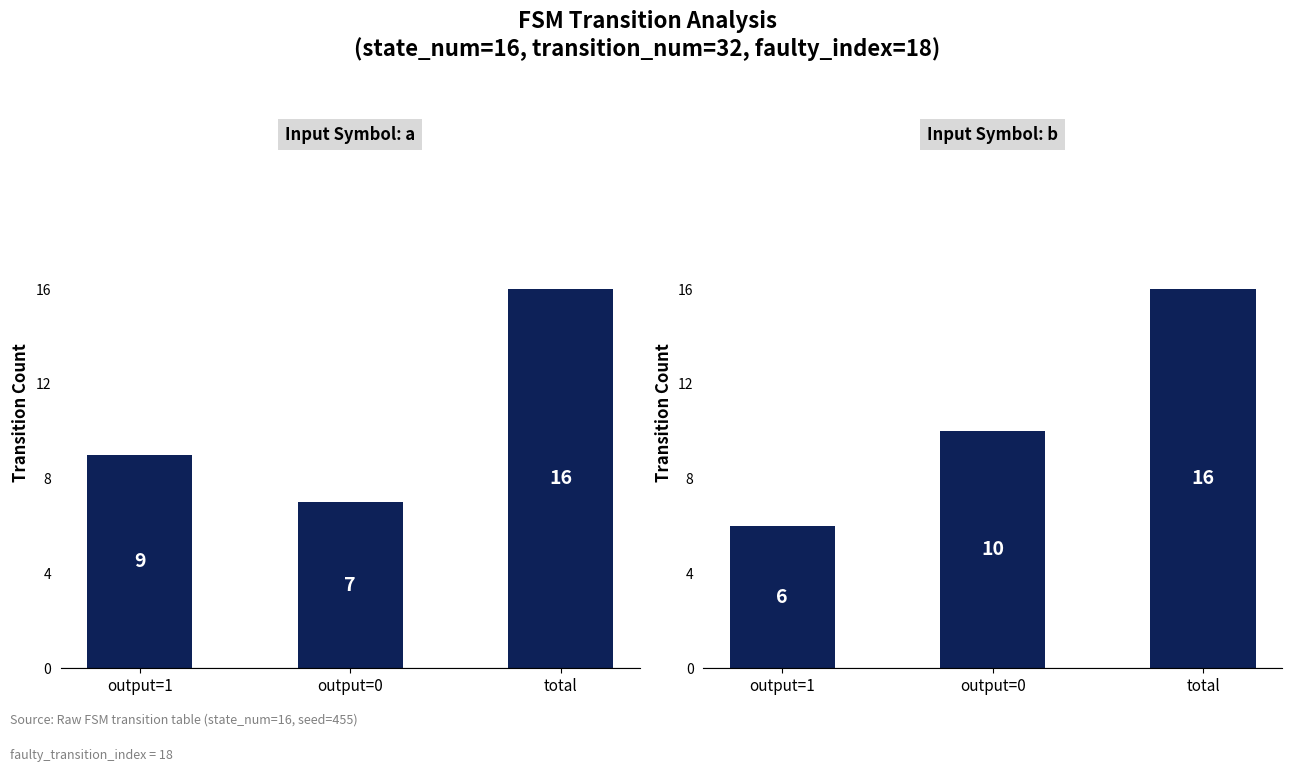

Is it true that Input Symbol: b equals 10 at output=0?

True